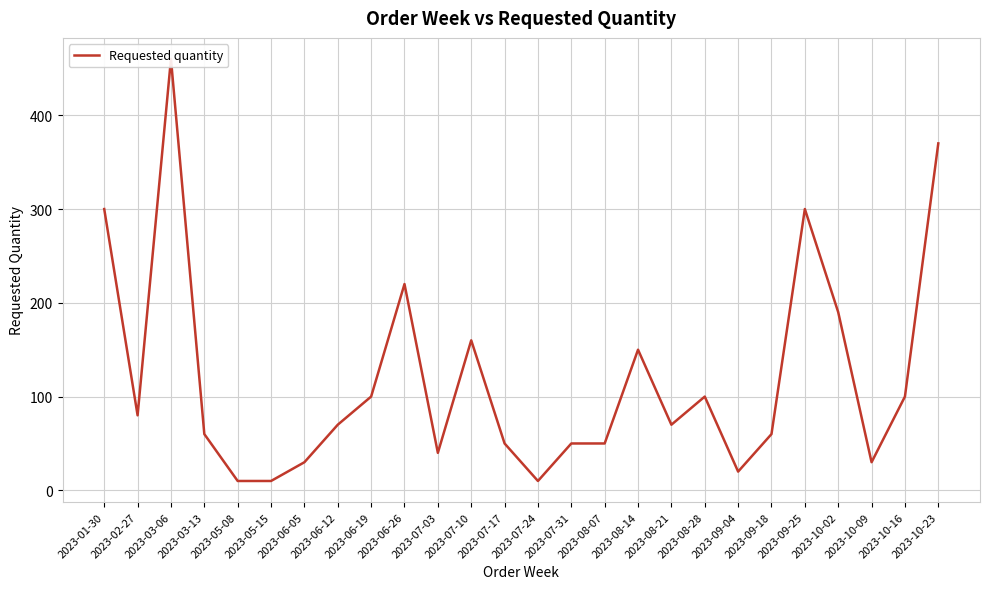

What is the minimum value shown in the chart?

10